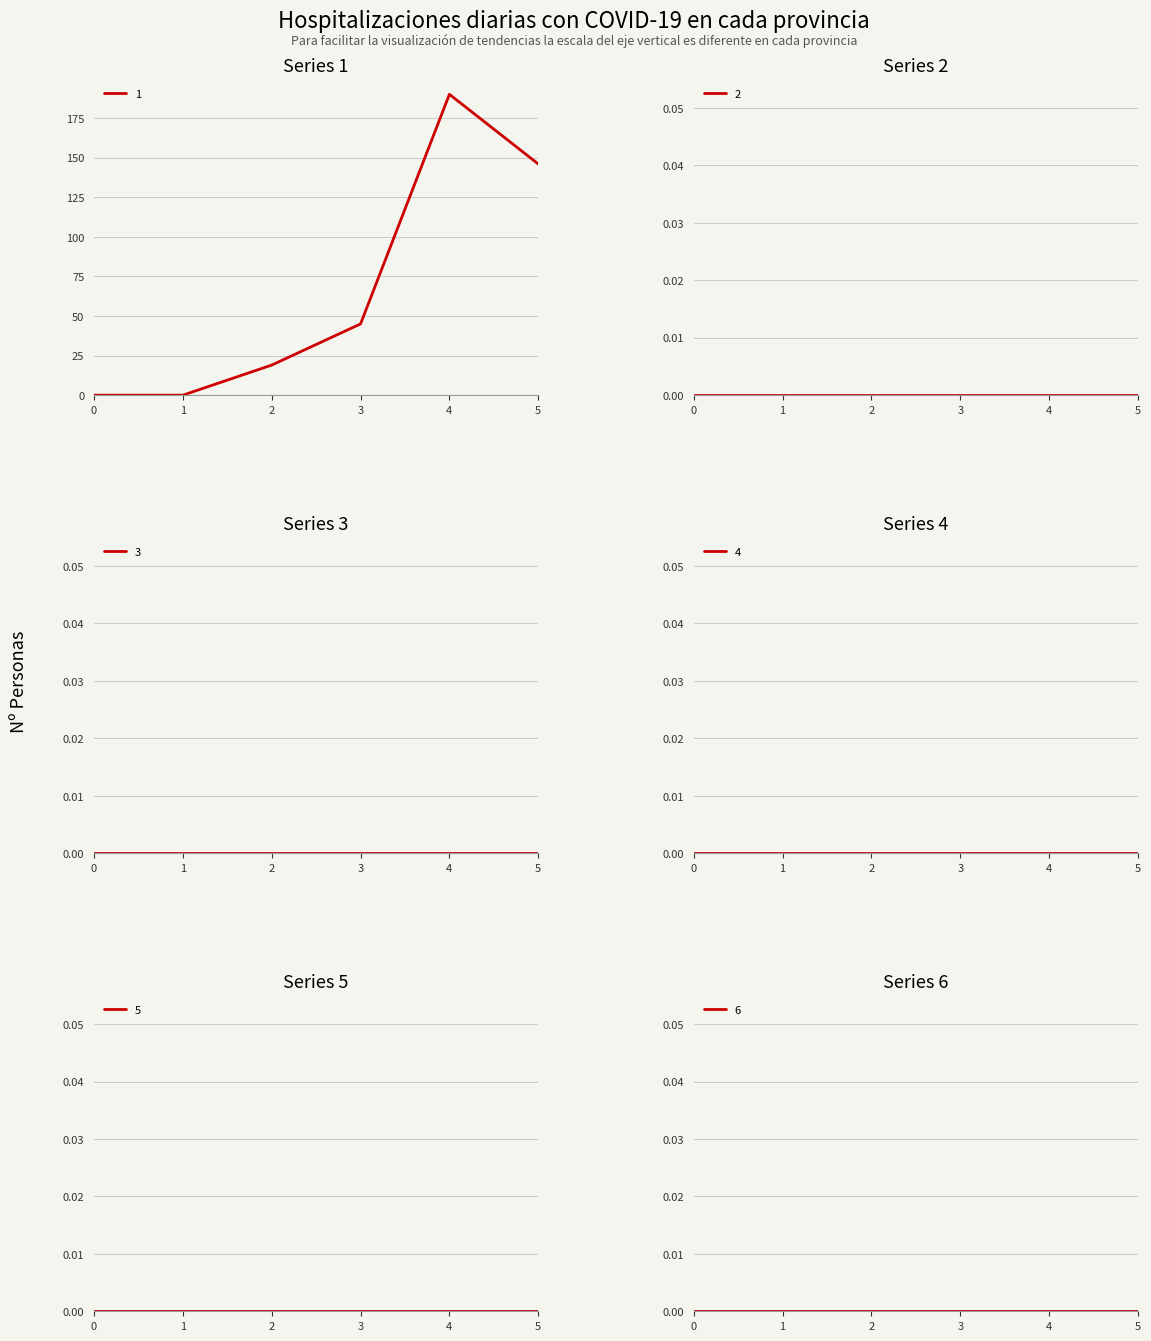

True or false: 2 and 6 intersect in this chart.

False